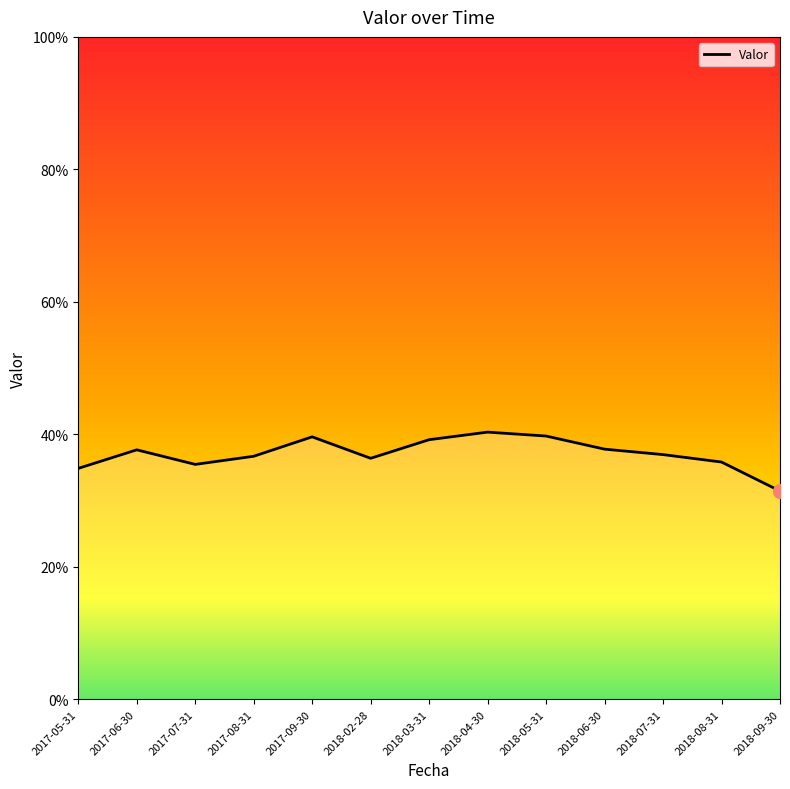

What is the label of the 3rd point from the right?

2018-07-31